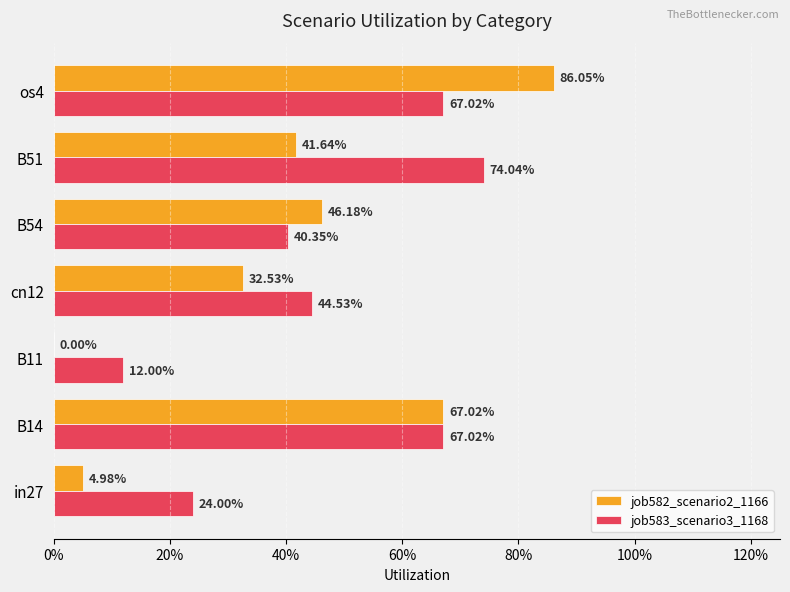

What are all the series names shown in the legend?

job582_scenario2_1166, job583_scenario3_1168